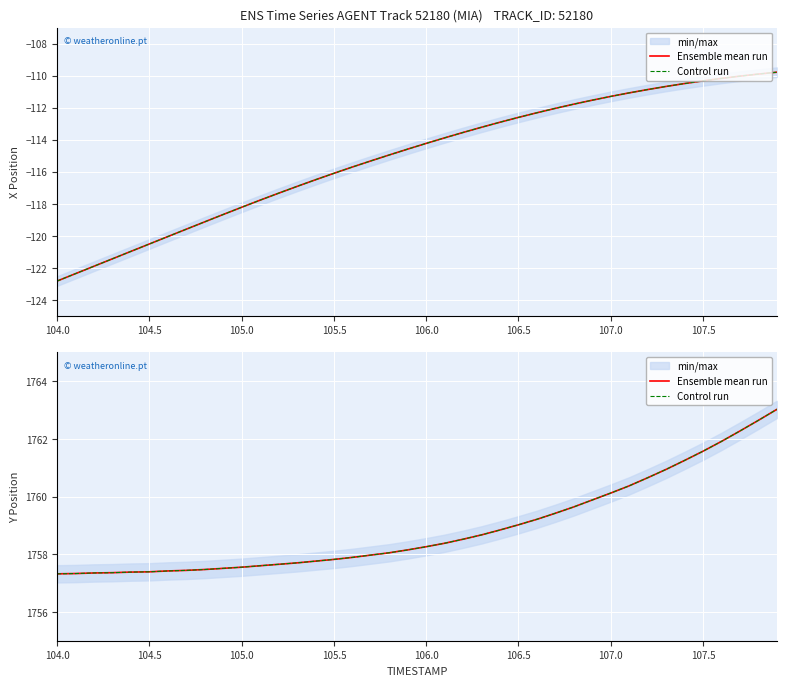

Which series has the widest spread of values?

Ensemble mean run